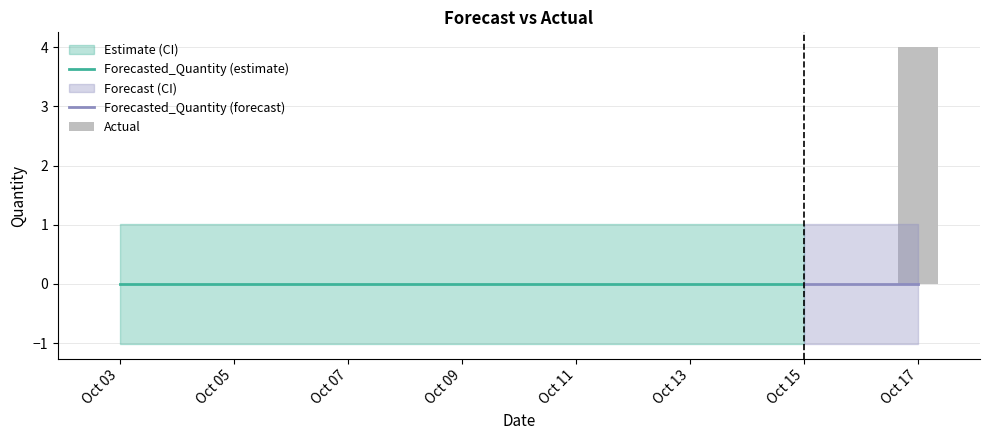

Is it true that Upper_Bound equals 1.4 at 2011-10-12?

False